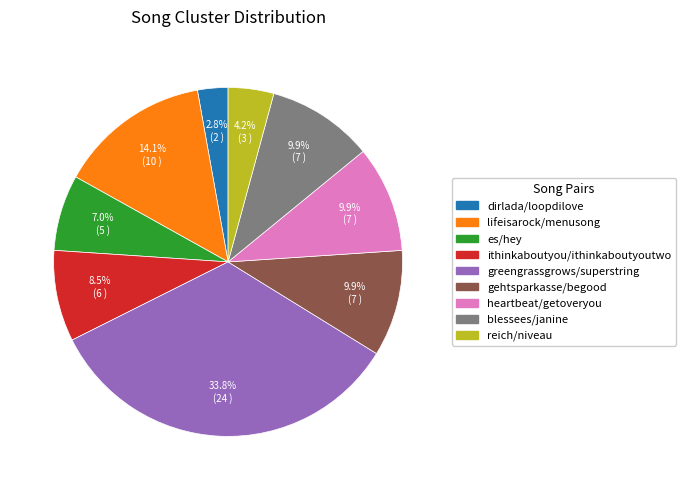

Do heartbeat/getoveryou and reich/niveau together represent more than half of the pie?

No